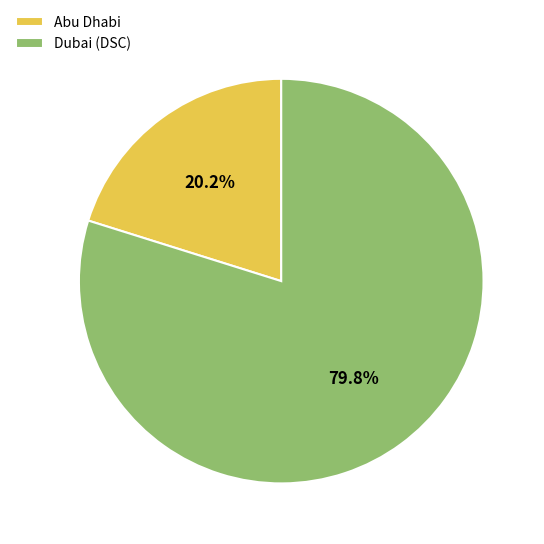

Is it true that Dubai (DSC) is 80% of the pie?

True